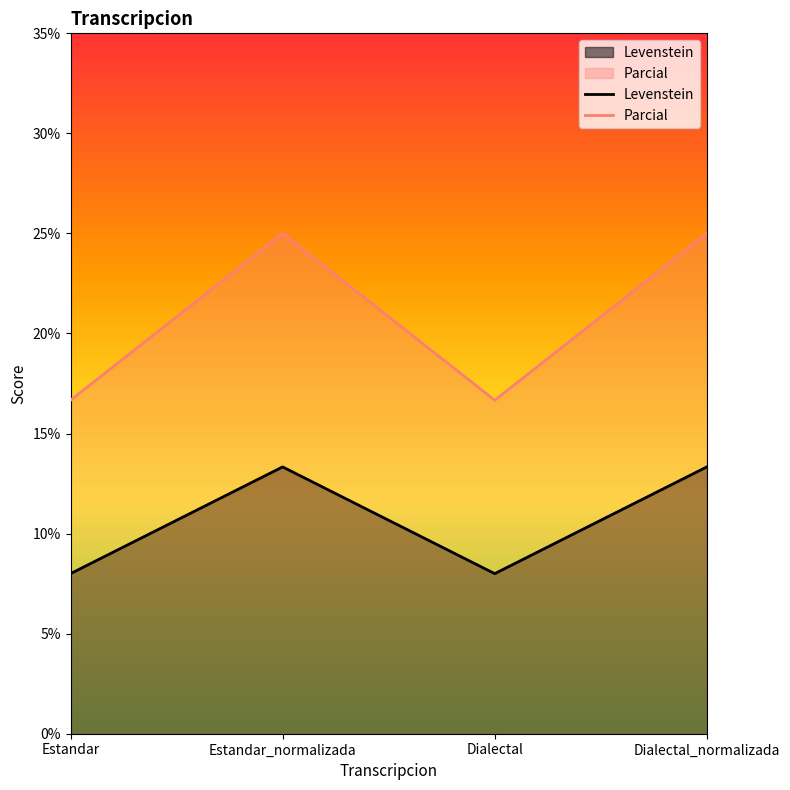

How many data points does each series have?

4